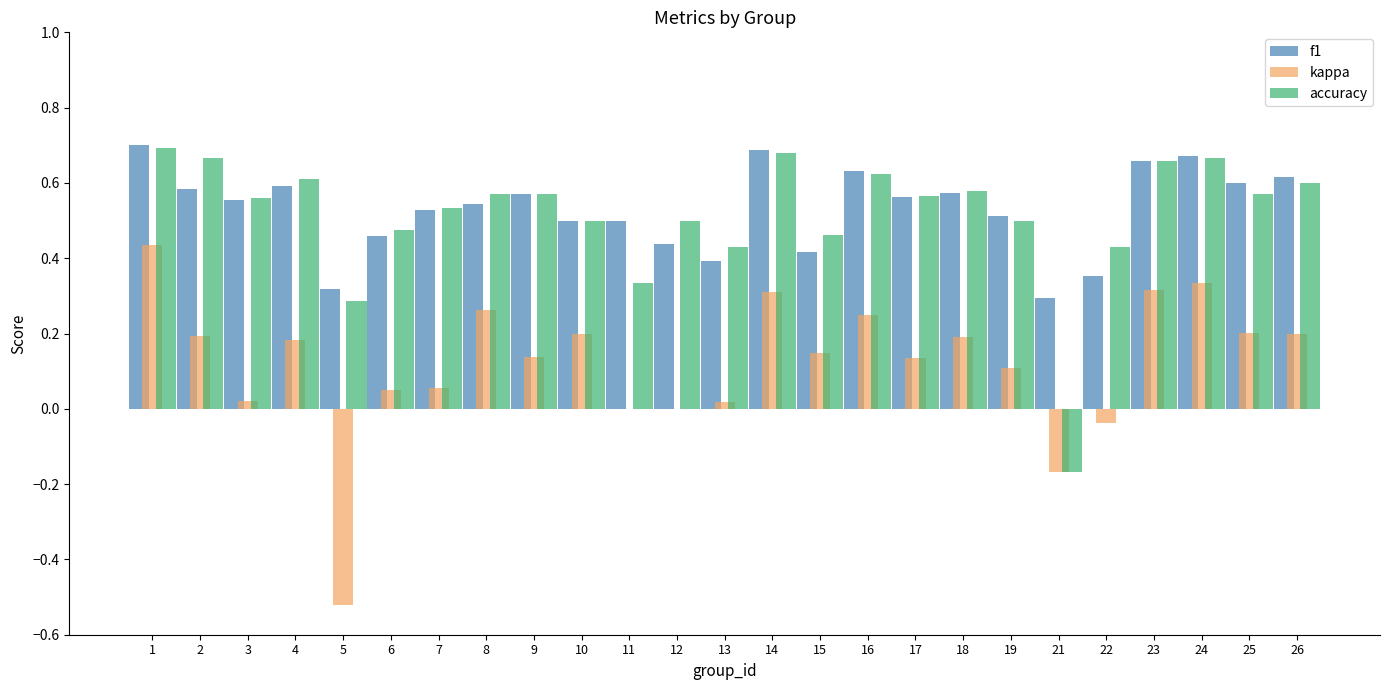

Between 12 and 23, which series saw the biggest shift?

kappa